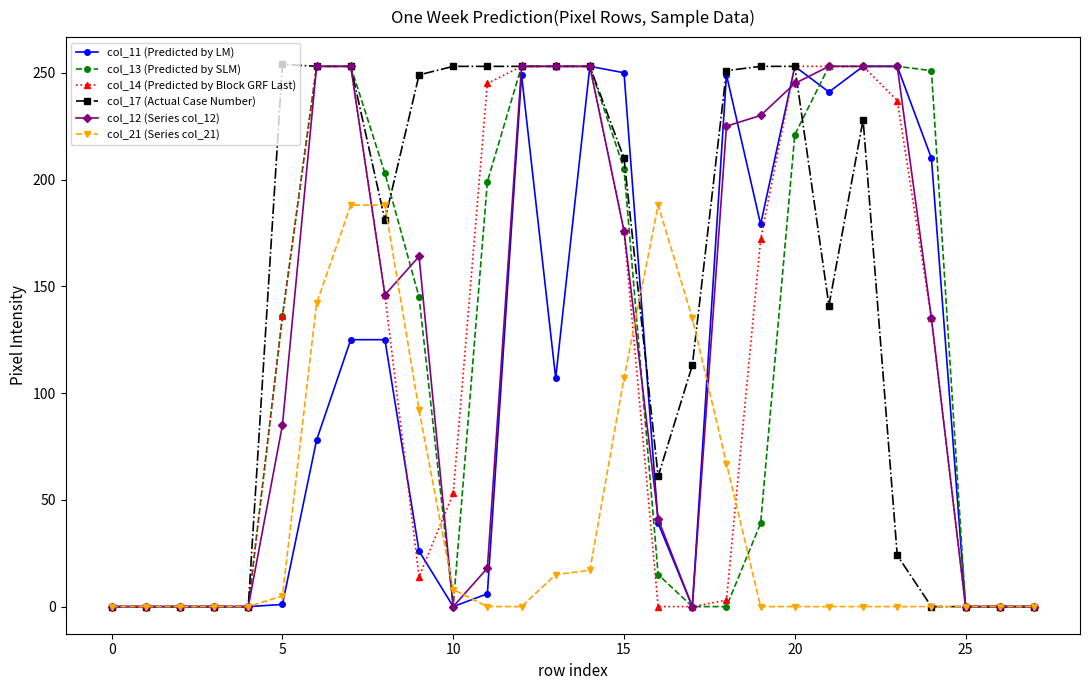

Which series has the largest total across all categories?

col_17 (Actual Case Number)